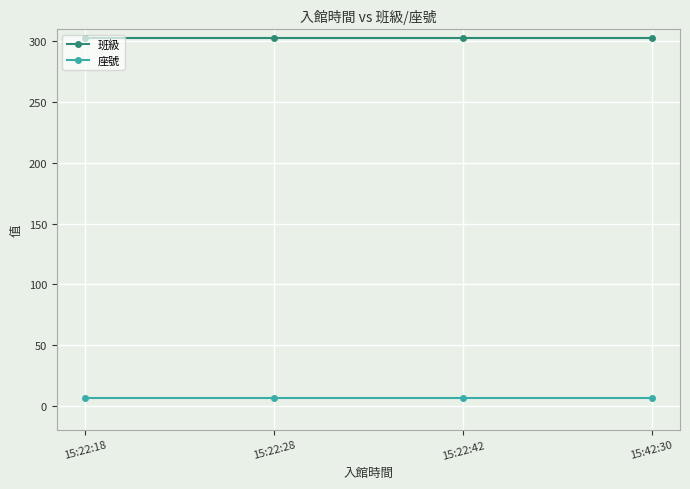

Does the chart have visible grid lines?

Yes